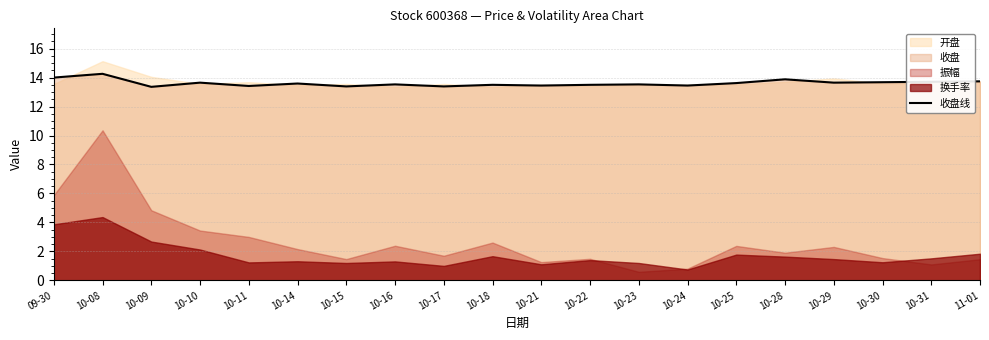

What value does the data have at 10-21?

13.4